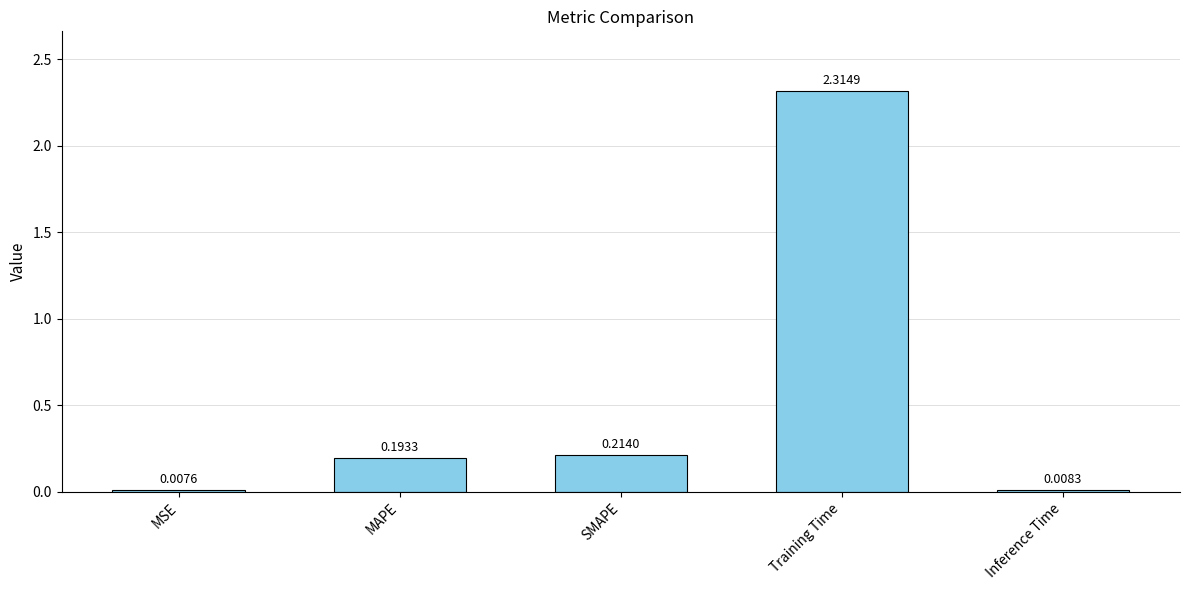

What is the sum of the values at Training Time and MAPE?

2.5